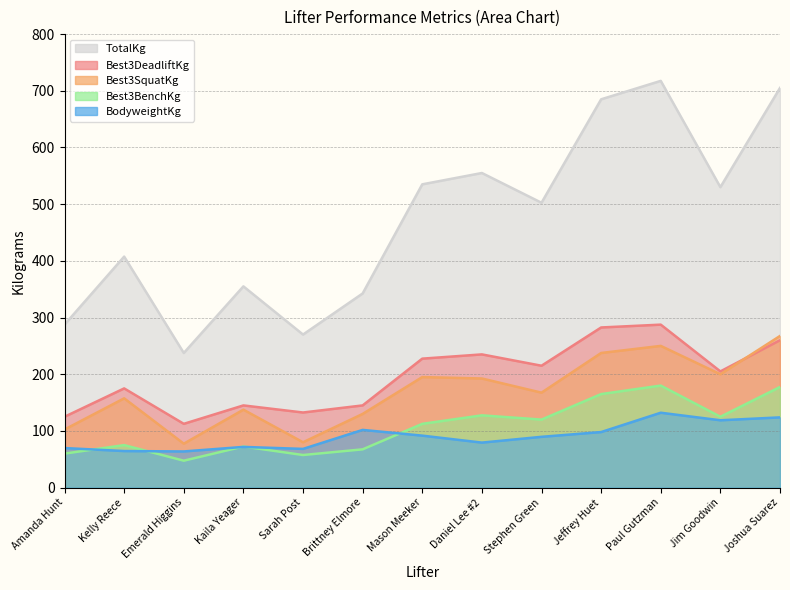

Is the value of BodyweightKg at Daniel Lee #2 greater than the value of Best3SquatKg at Jeffrey Huet?

No